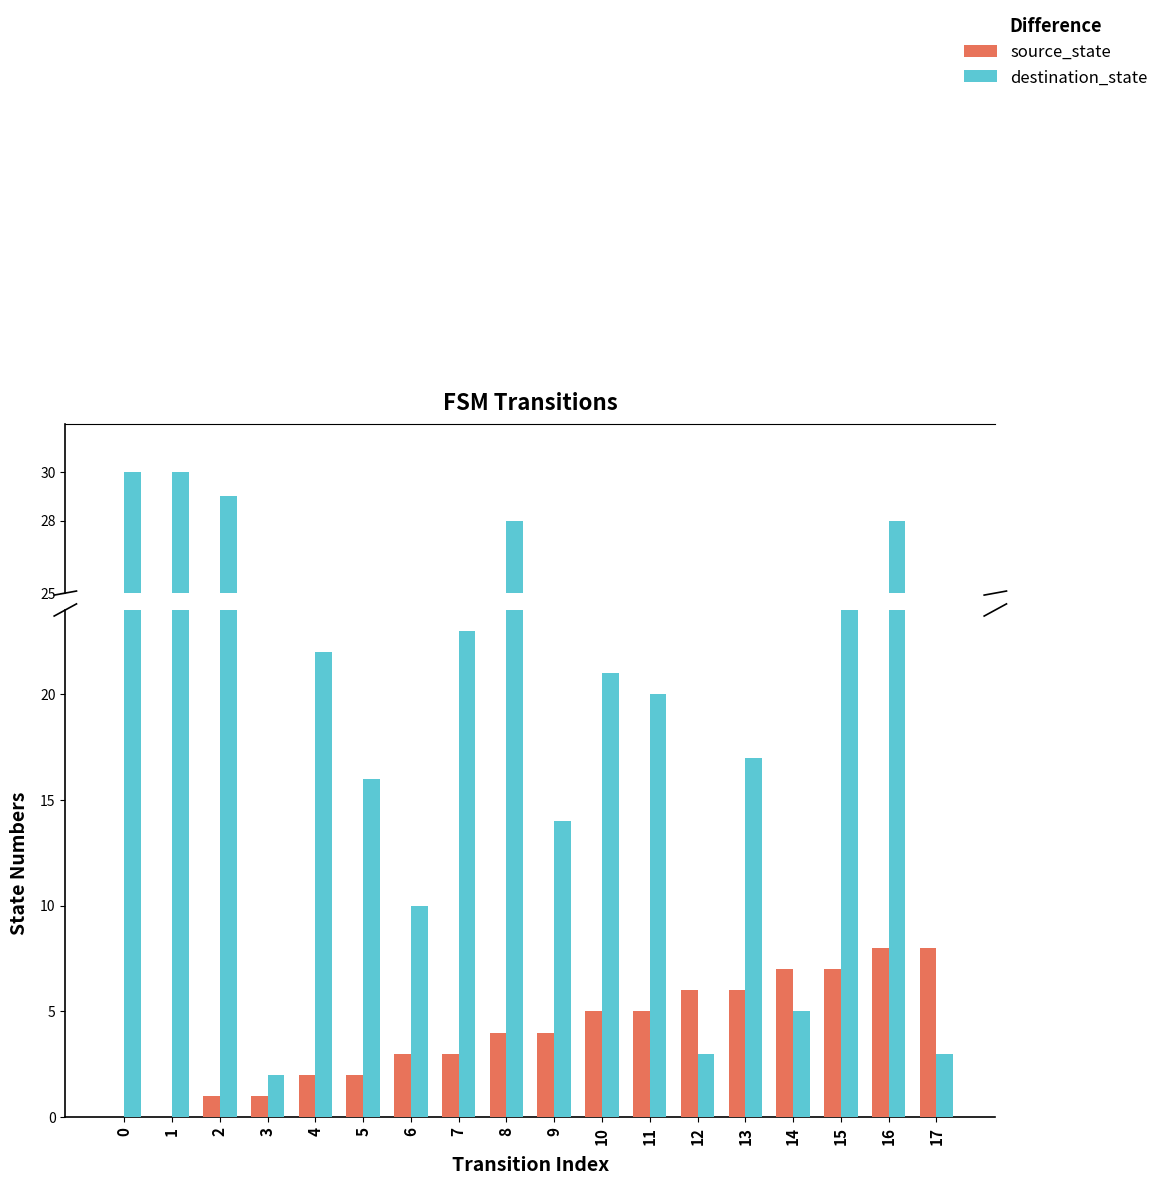

Is it true that destination_state equals 36 at 11?

False